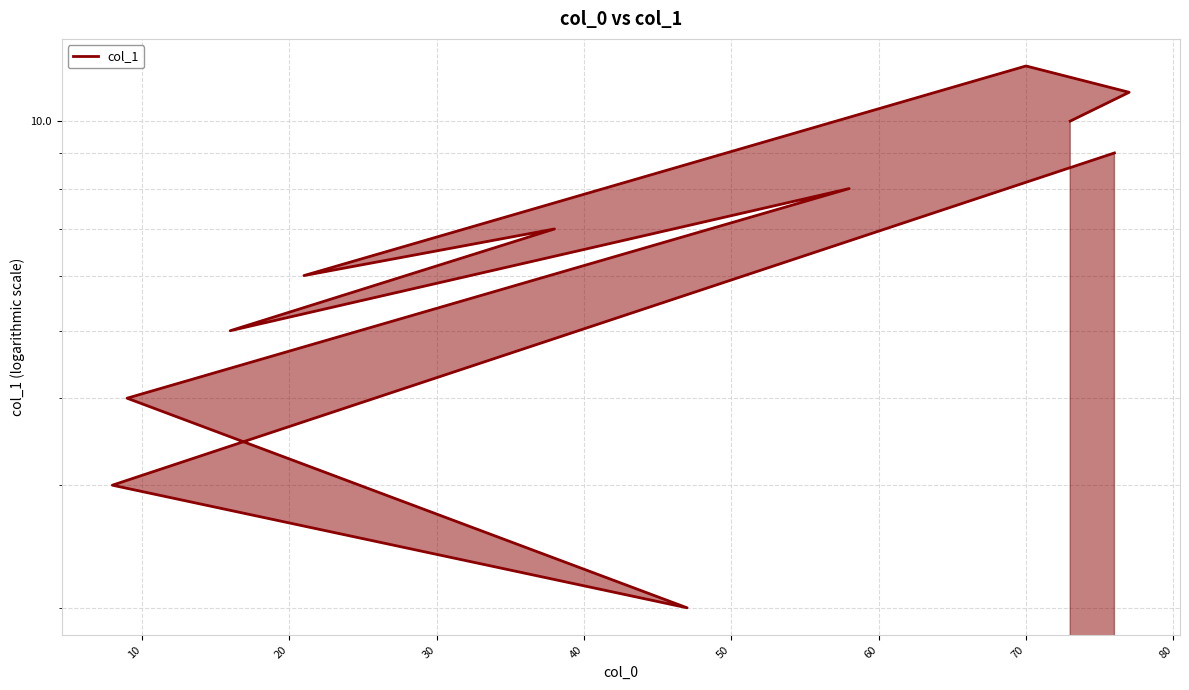

What is the change in value from 60 to 80?

-6.0